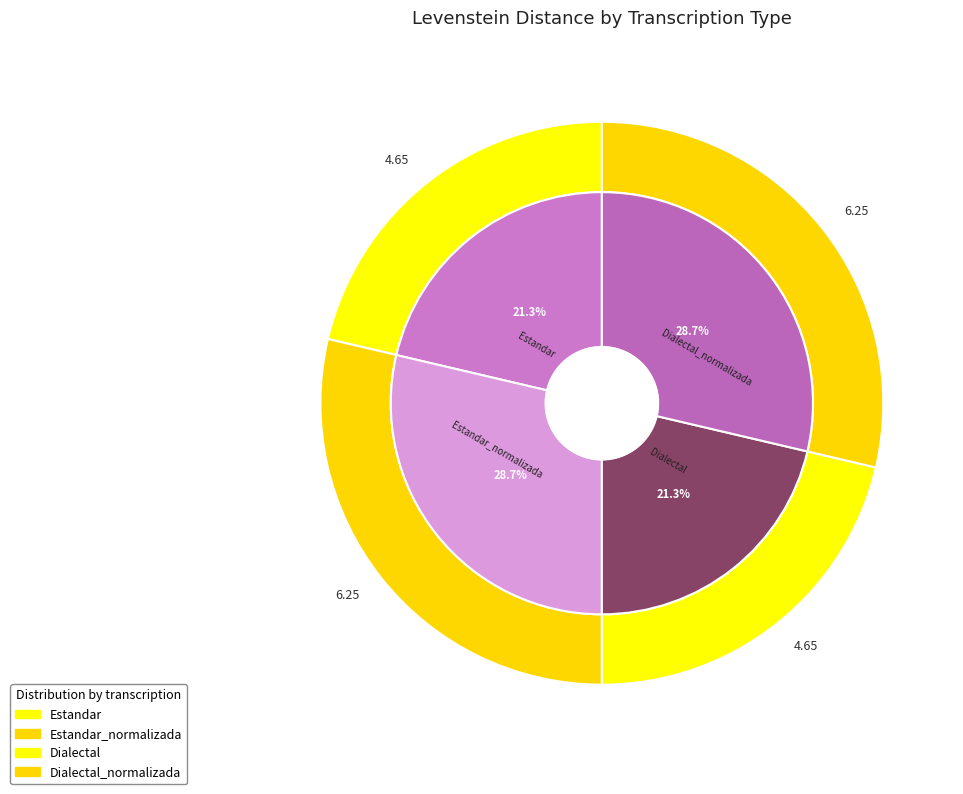

How many slices are in this pie chart?

4